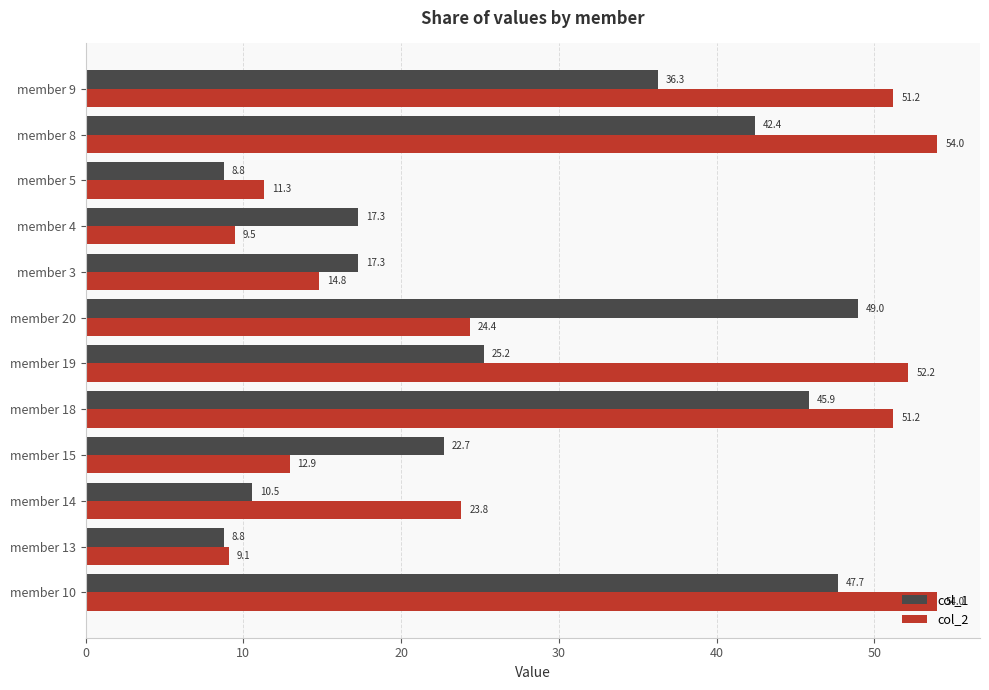

Which series has the widest spread of values?

col_2